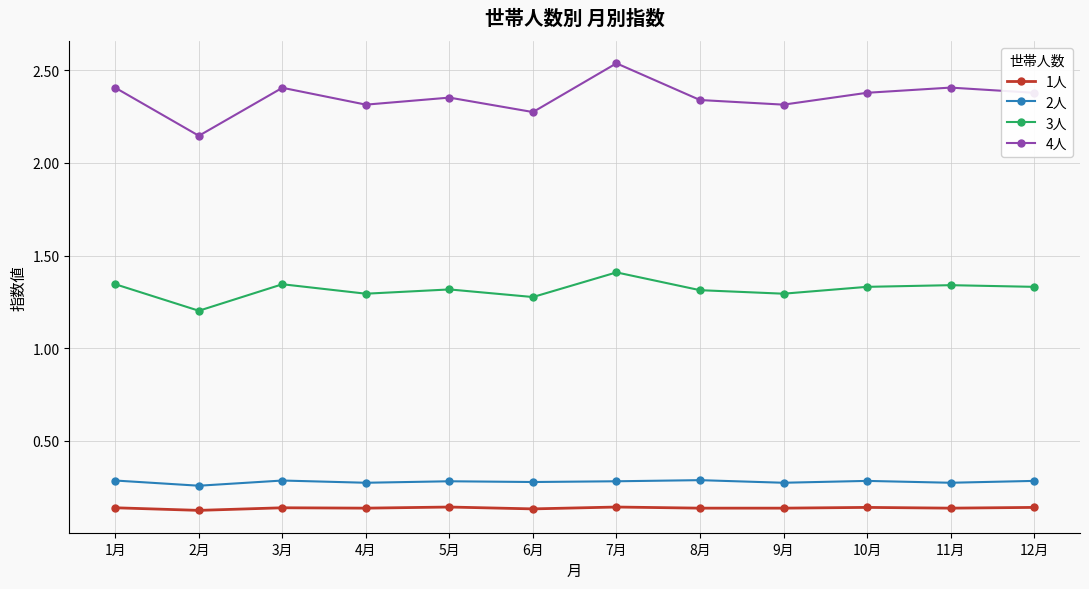

Which series has the largest total across all categories?

4人